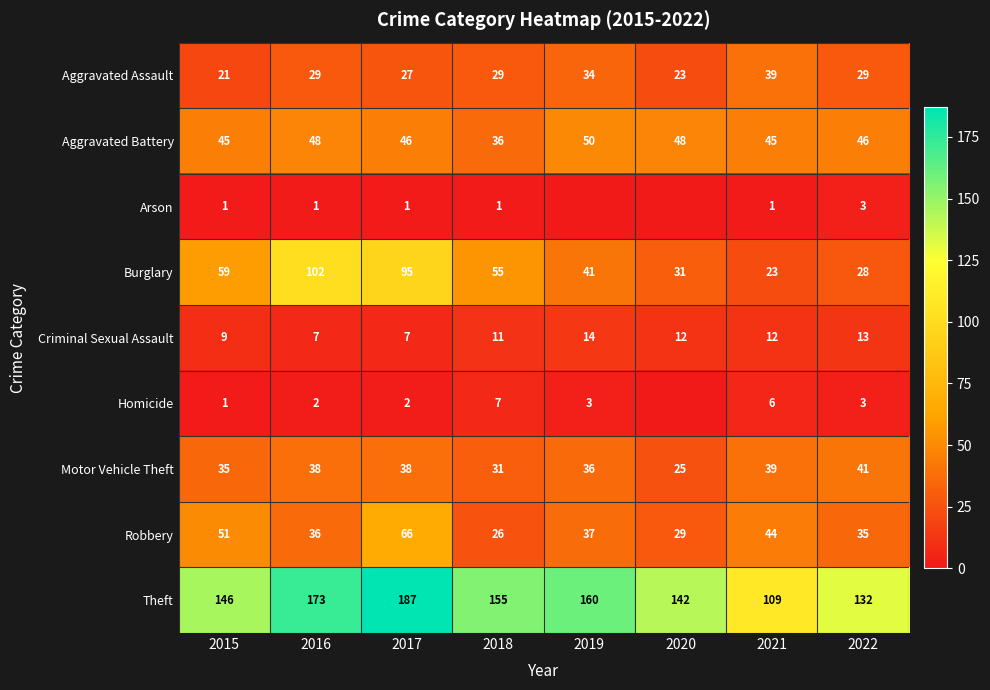

At which label is Robbery closest to 46?

2021